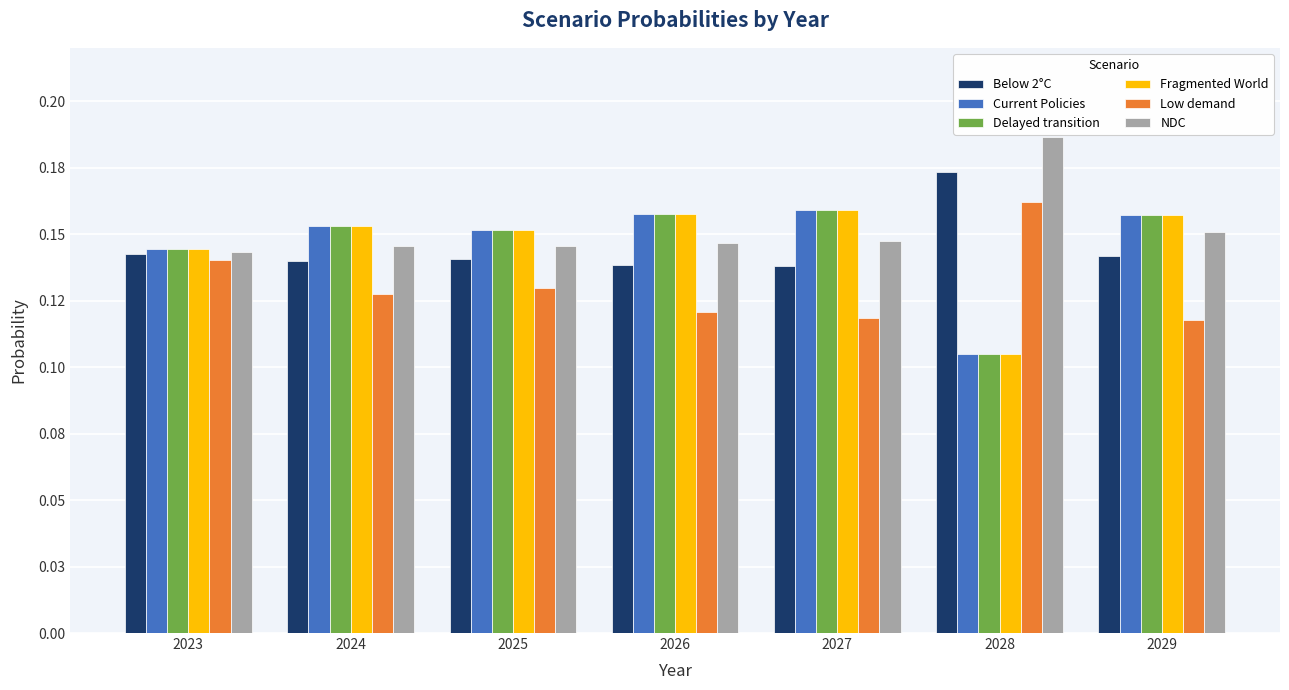

Reading left to right, what are all the values shown in this chart?

Below 2°C: 2023=0.1	2024=0.1	2025=0.1	2026=0.1	2027=0.1	2028=0.2	2029=0.1
Current Policies: 2023=0.1	2024=0.2	2025=0.2	2026=0.2	2027=0.2	2028=0.1	2029=0.2
Delayed transition: 2023=0.1	2024=0.2	2025=0.2	2026=0.2	2027=0.2	2028=0.1	2029=0.2
Fragmented World: 2023=0.1	2024=0.2	2025=0.2	2026=0.2	2027=0.2	2028=0.1	2029=0.2
Low demand: 2023=0.1	2024=0.1	2025=0.1	2026=0.1	2027=0.1	2028=0.2	2029=0.1
NDC: 2023=0.1	2024=0.1	2025=0.1	2026=0.1	2027=0.1	2028=0.2	2029=0.2